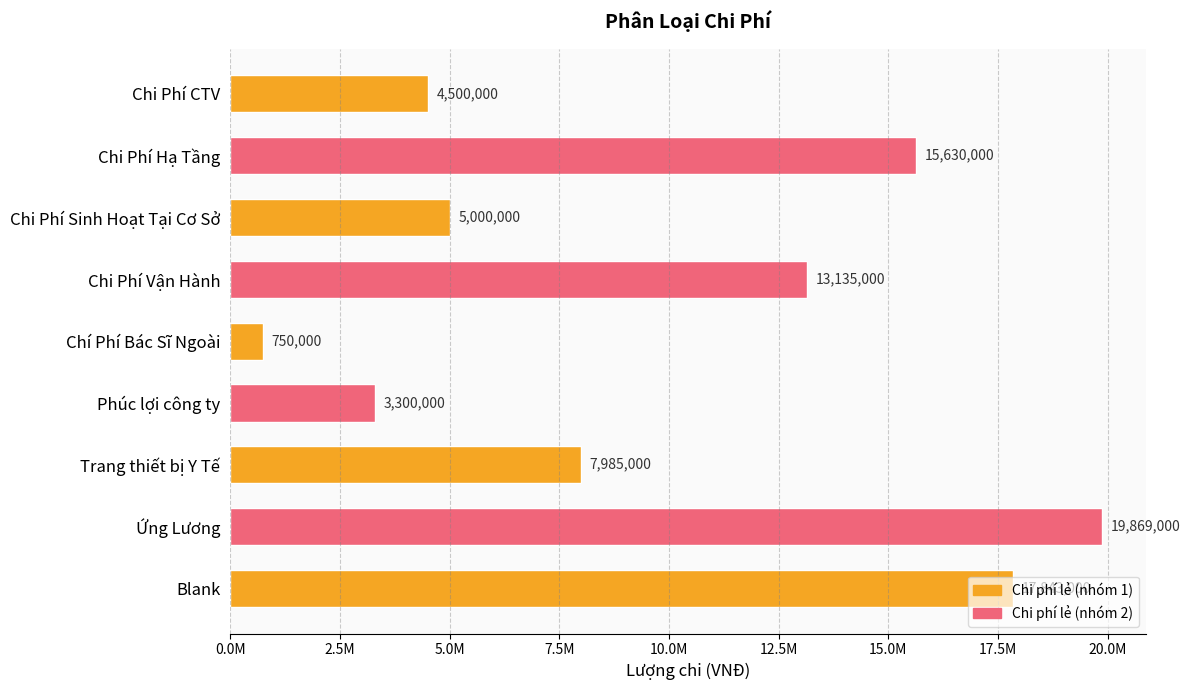

Are the bars horizontal?

Yes